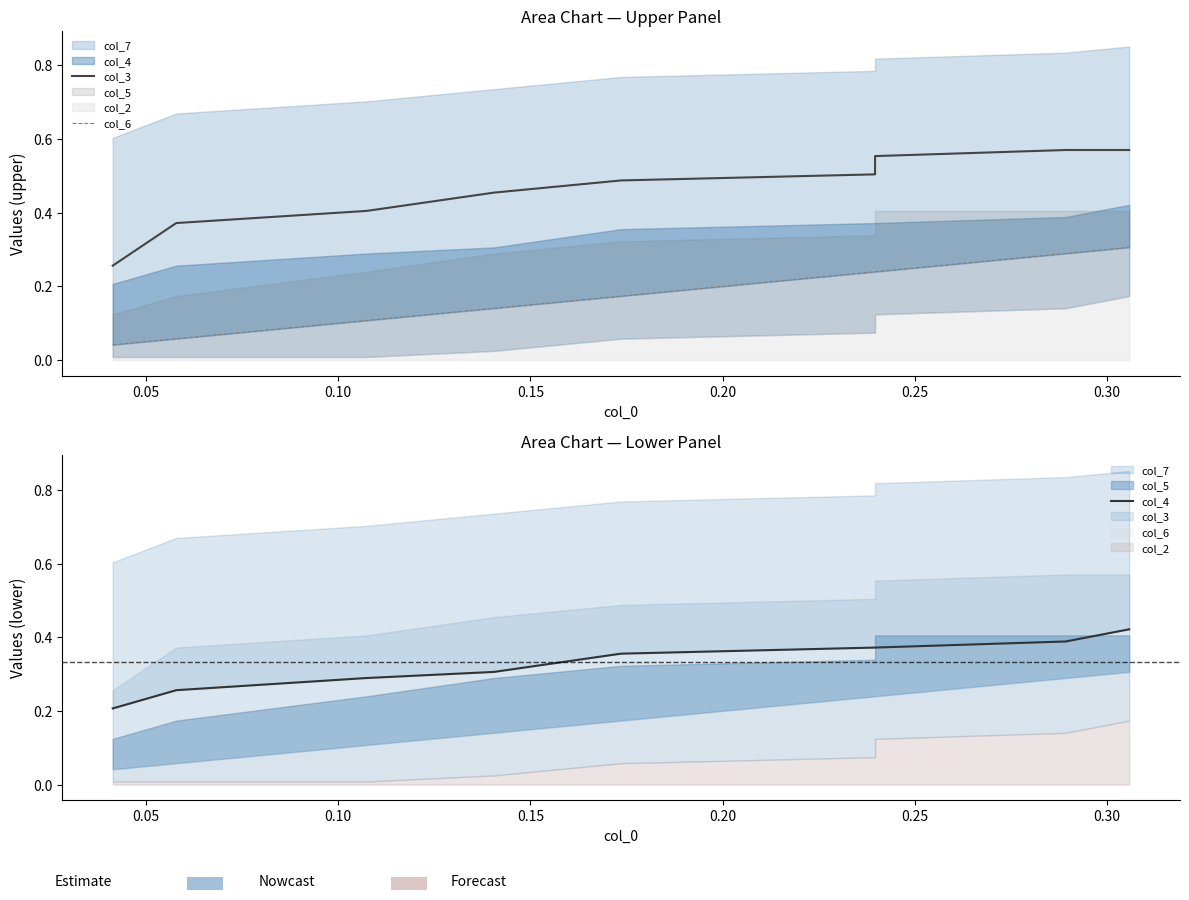

Reading left to right, what are all the values shown in this chart?

col_3: 0.3	0.4	0.4	0.5	0.5	0.5	0.5	0.6	0.6	0.6
col_6: 0.0	0.1	0.1	0.1	0.2	0.2	0.2	0.2	0.3	0.3
col_4: 0.2	0.3	0.3	0.3	0.4	0.4	0.4	0.4	0.4	0.4